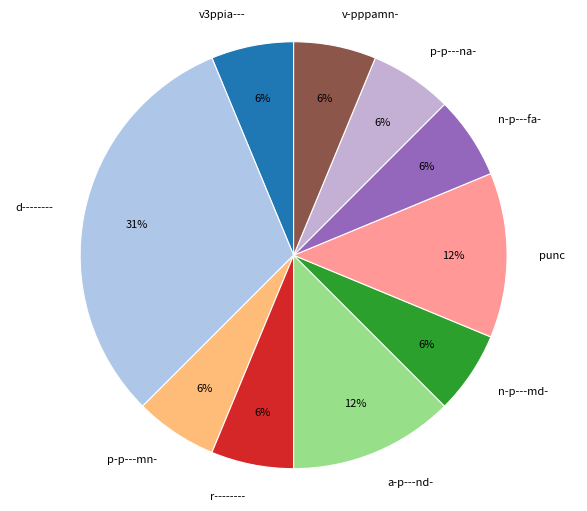

The d-------- slice represents 44% of the pie. True or false?

False